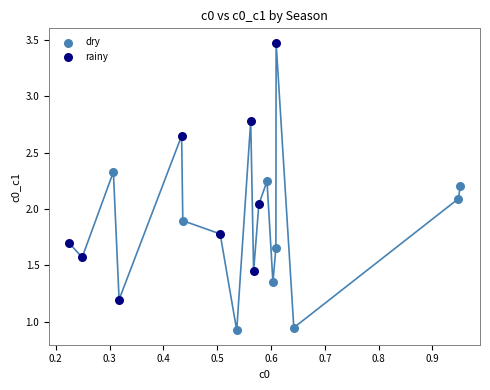

Which series reaches the maximum Y coordinate?

rainy